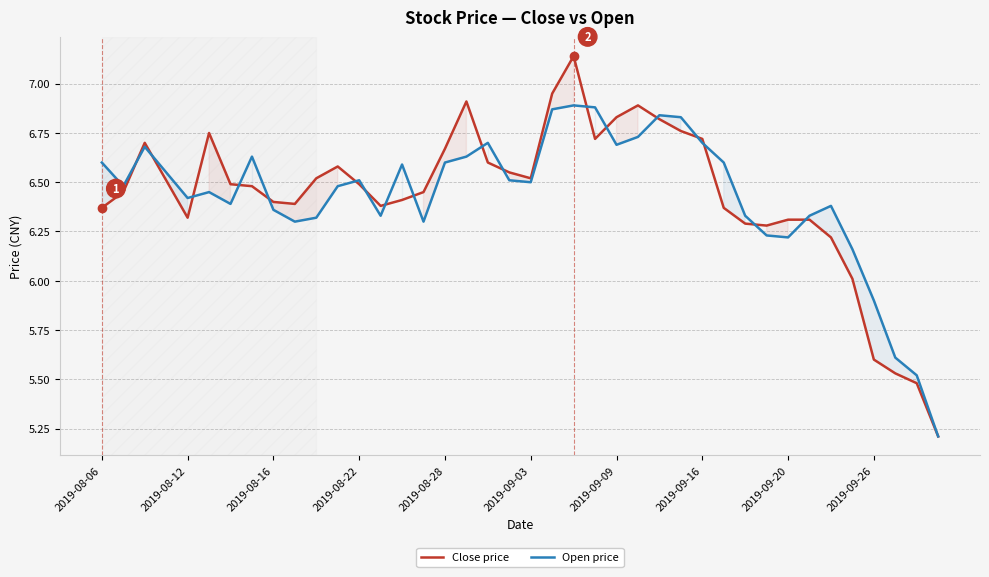

What is the minimum value for Close price?

5.2